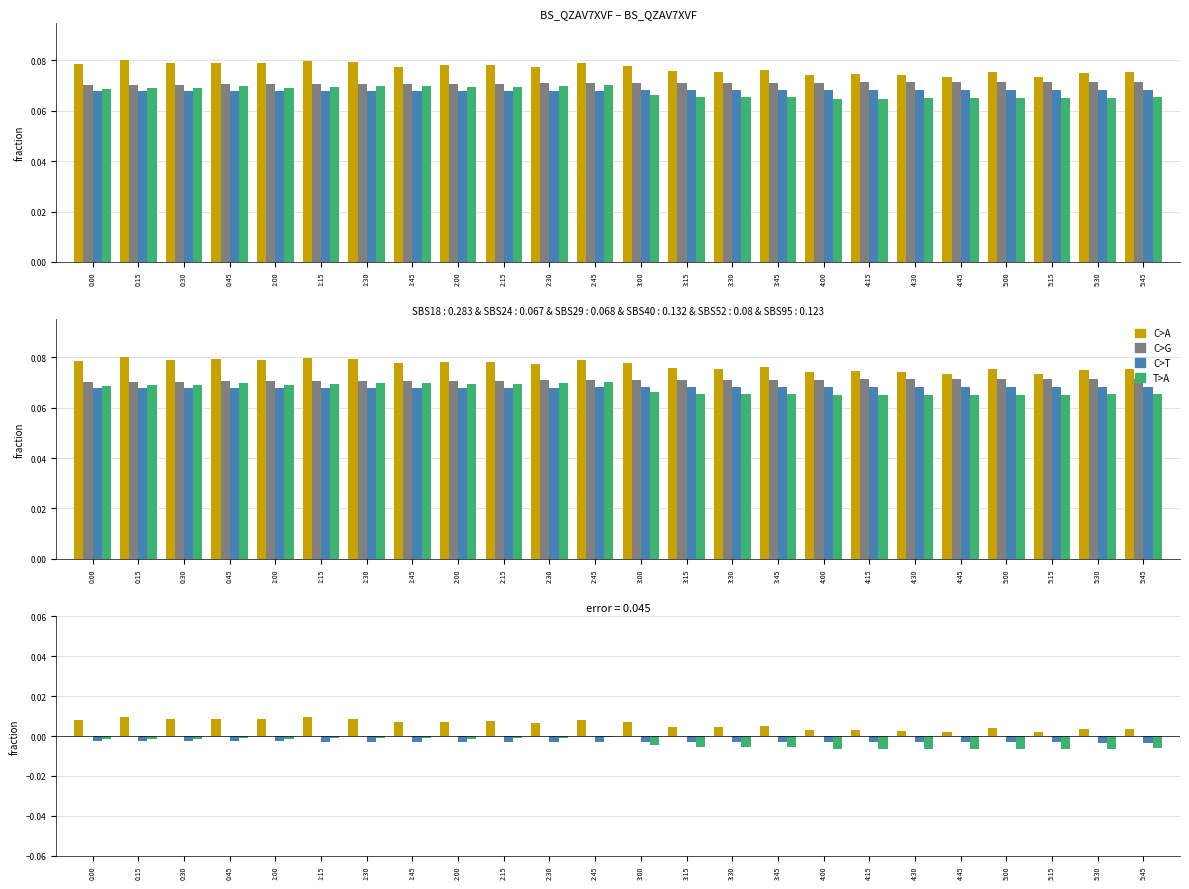

Rank the categories by lag_36h value from highest to lowest.

0:15, 1:15, 0:45, 1:30, 0:30, 1:00, 0:00, 2:45, 2:15, 2:00, 3:00, 1:45, 2:30, 3:45, 3:15, 3:30, 5:00, 5:45, 5:30, 4:15, 4:00, 4:30, 4:45, 5:15